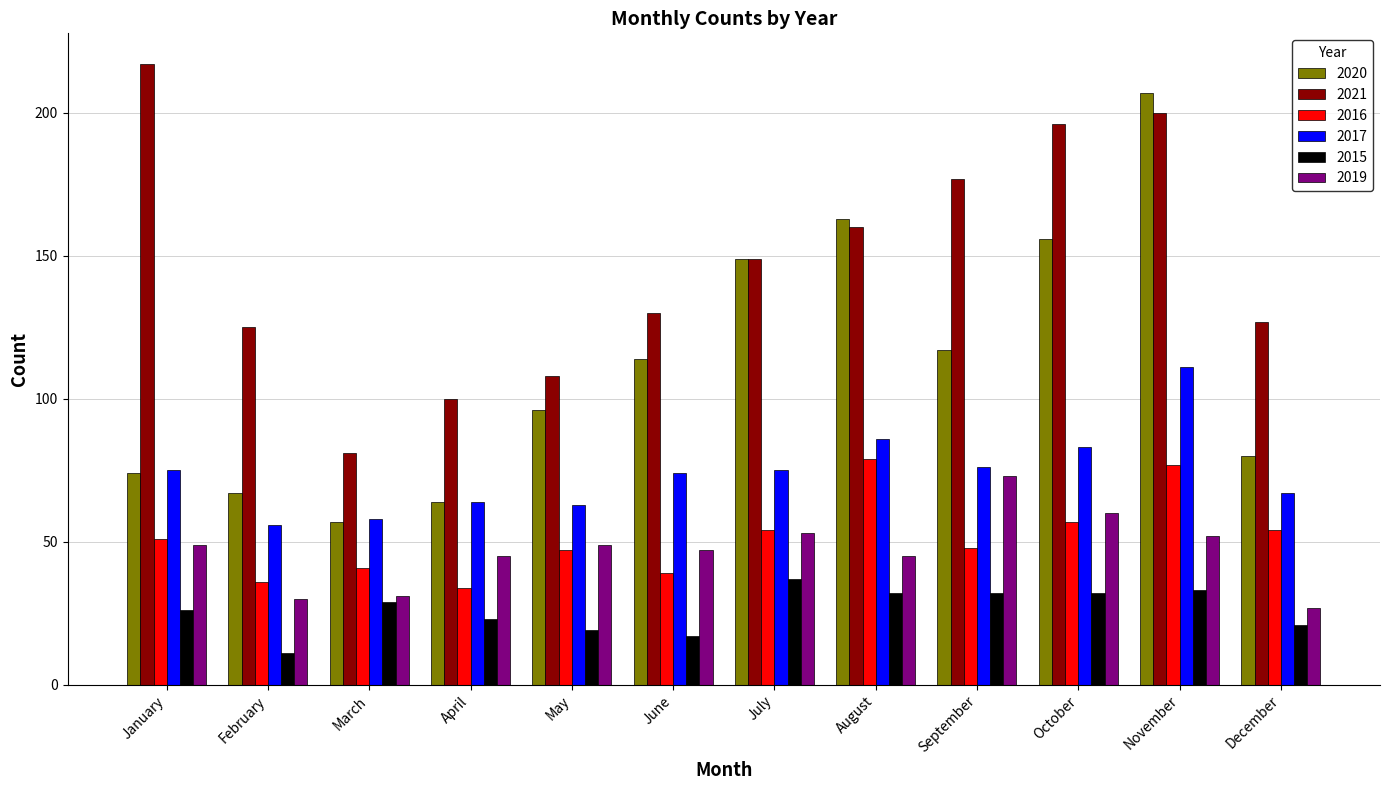

How many bars are there in each group?

6